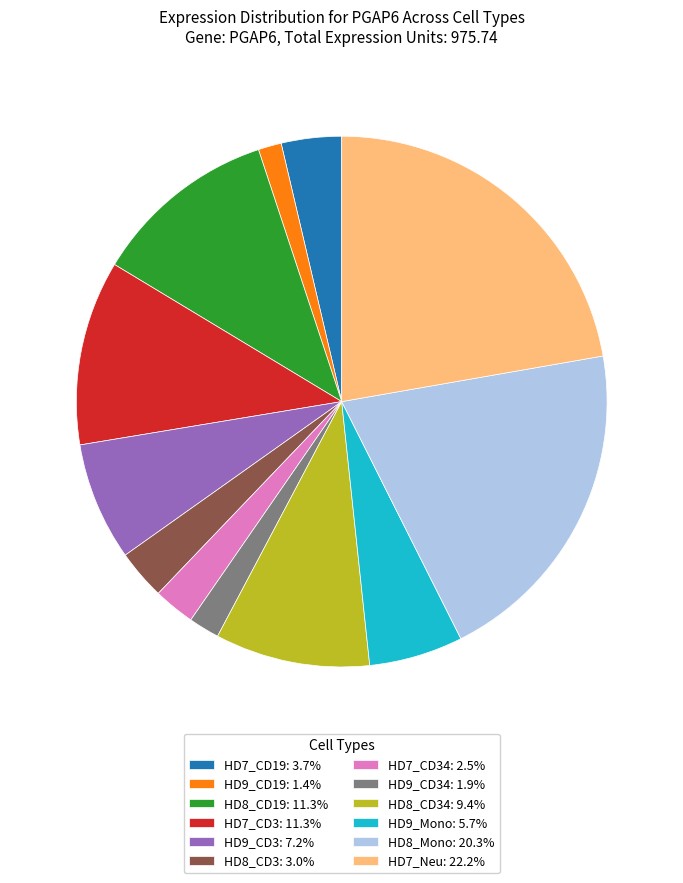

How many slices are in this pie chart?

12